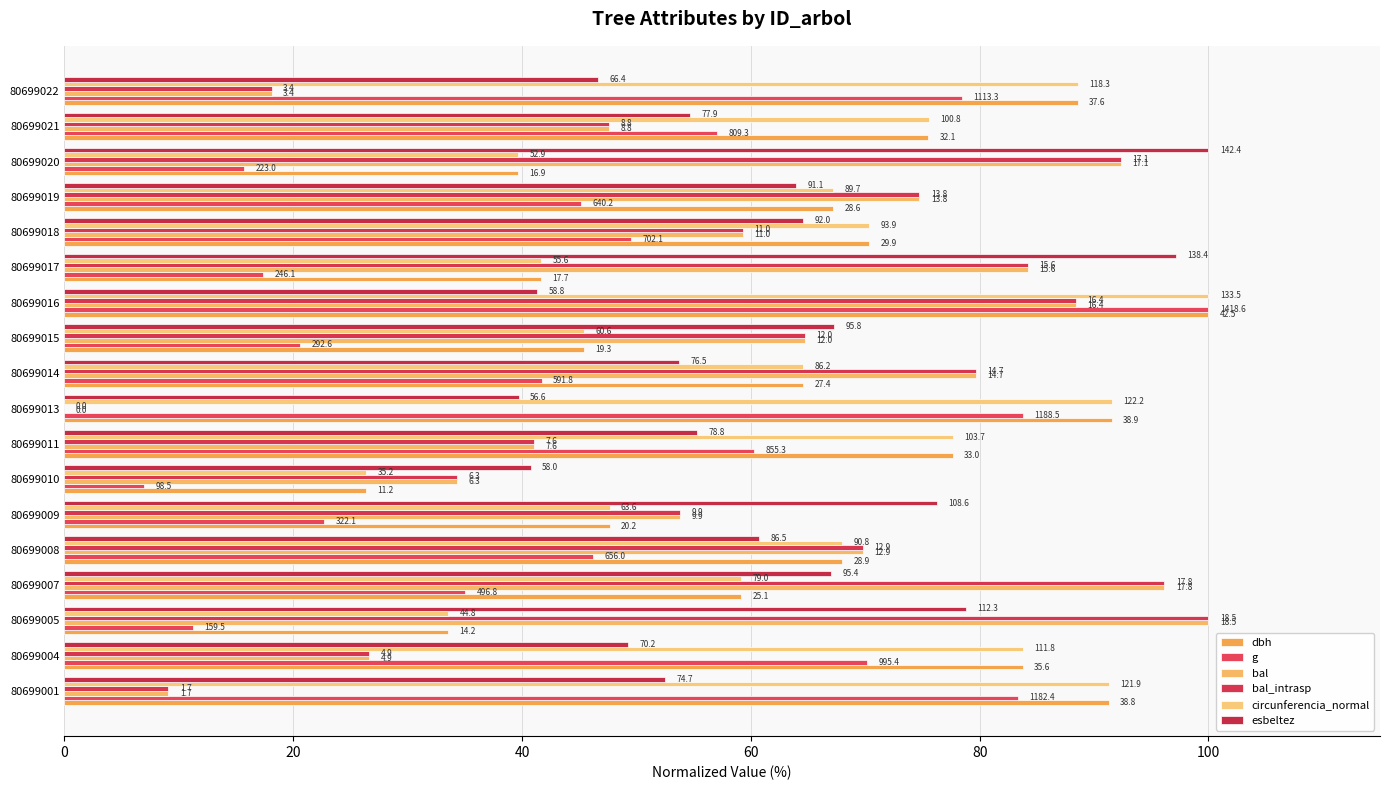

How many data points in bal are less than 64?

9